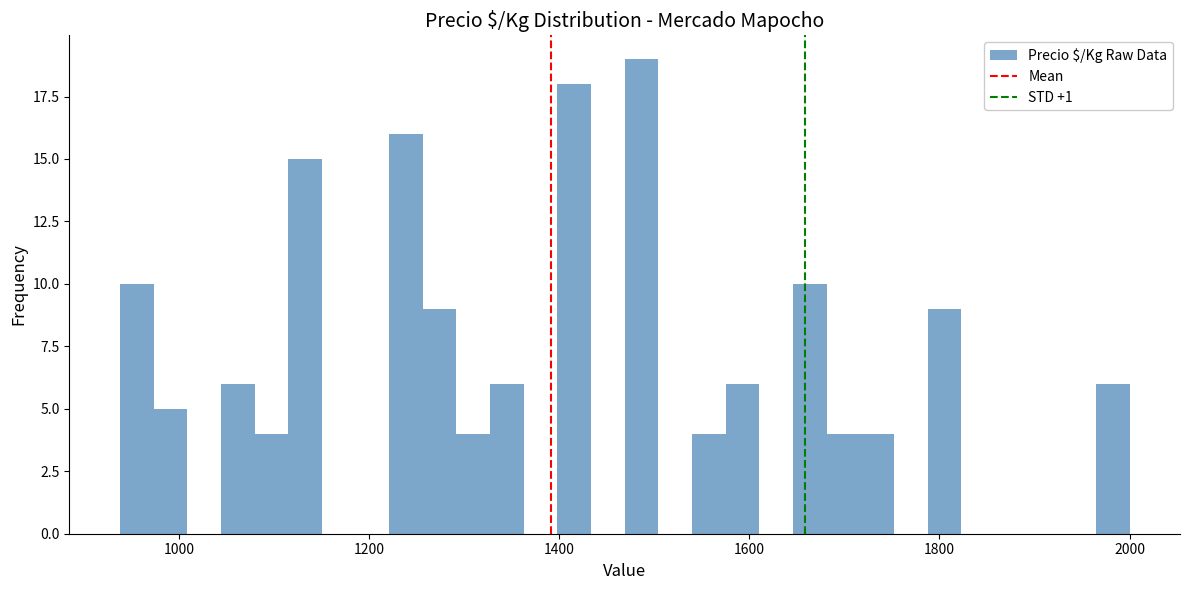

Read against the x-axis, roughly where is the centre of the tallest bar?

1480